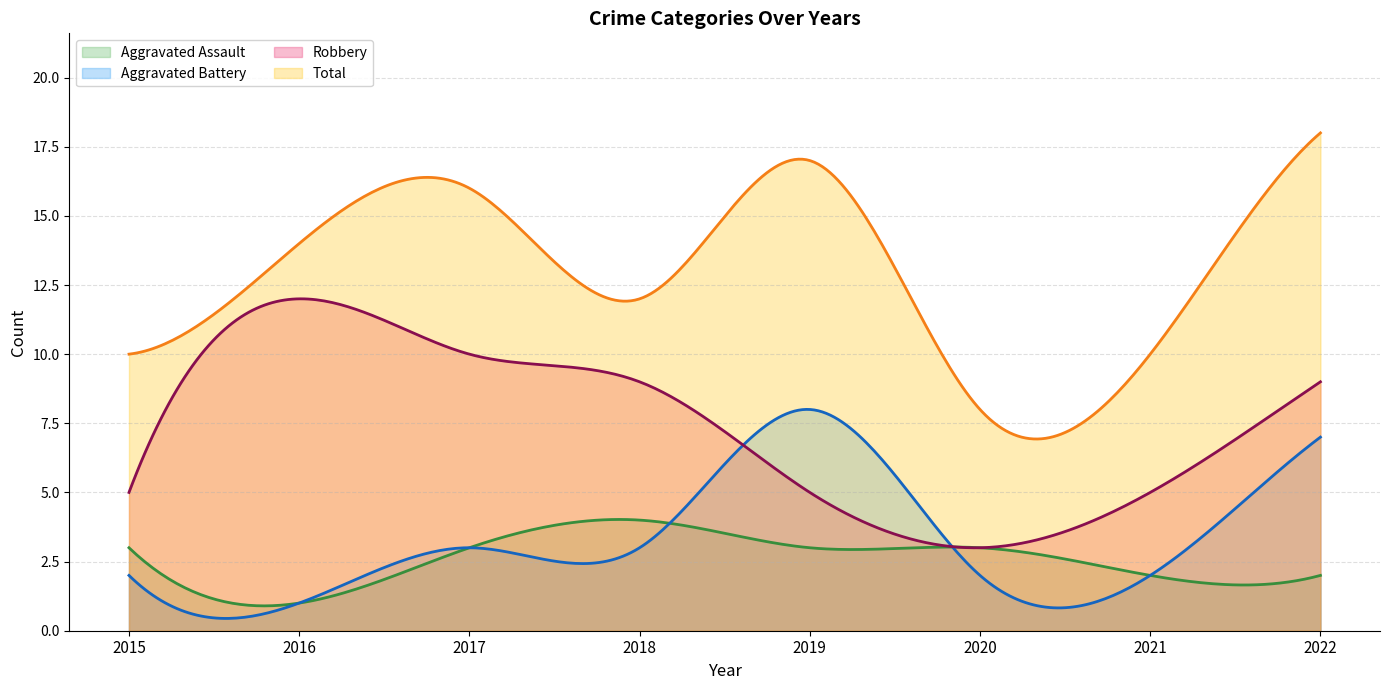

What is the sum of all Robbery values?

2228.8